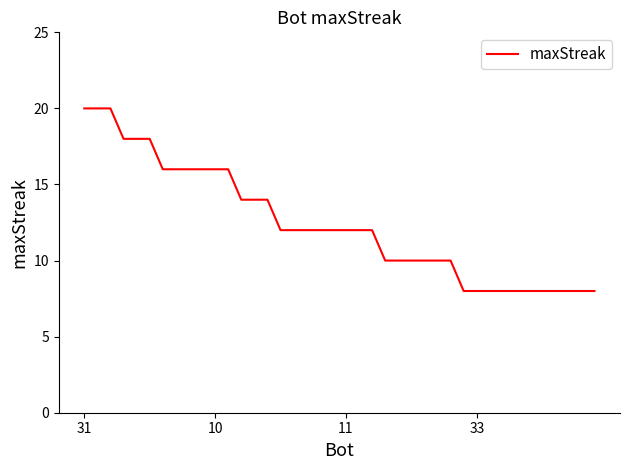

What is the difference between the maximum and minimum values?

12